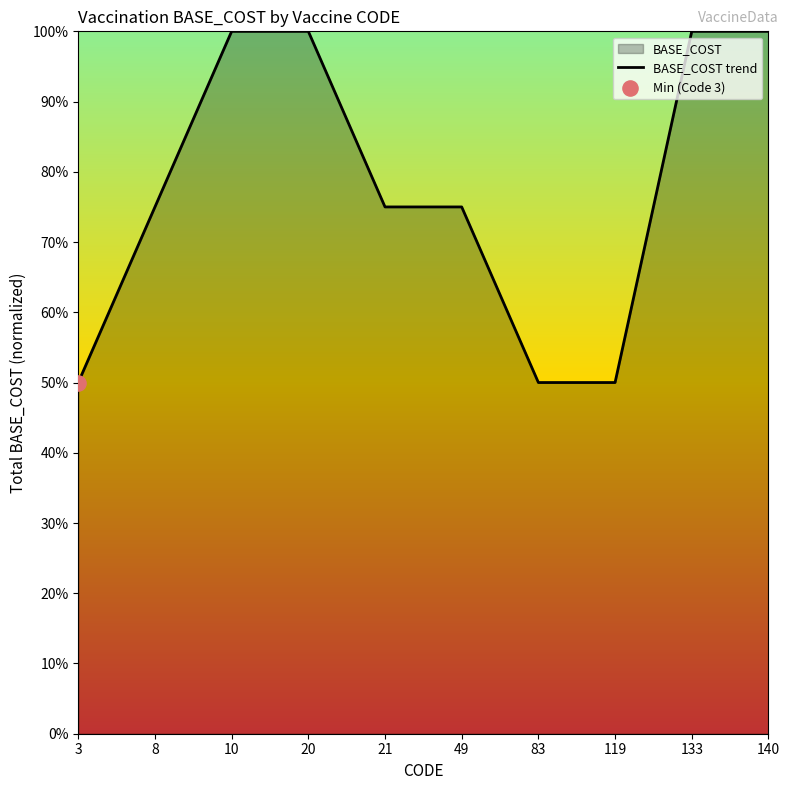

What is the change in value from 119 to 133?

+50